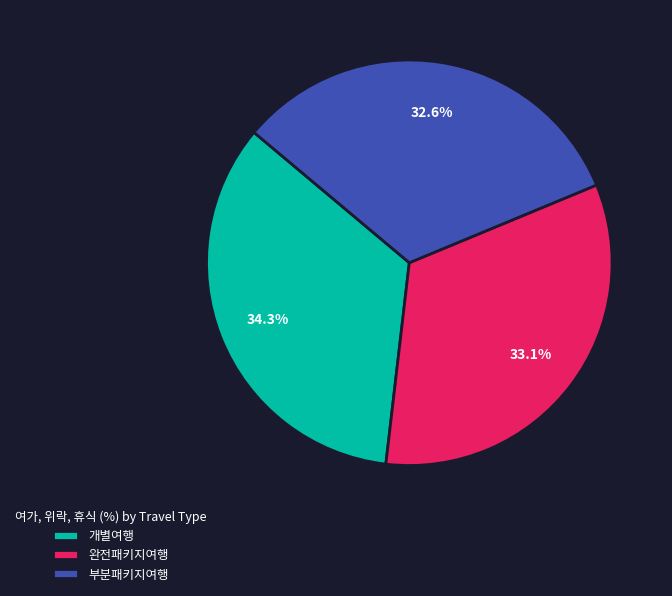

To the nearest percent, what percentage of the pie is 부분패키지여행?

33%